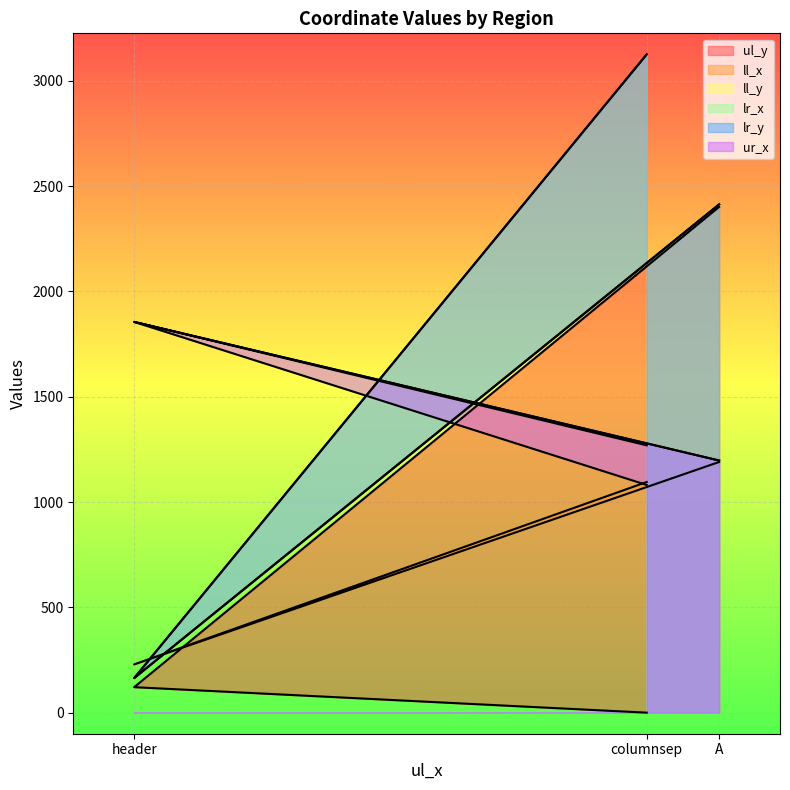

What is the sum of all lr_y values?

5702